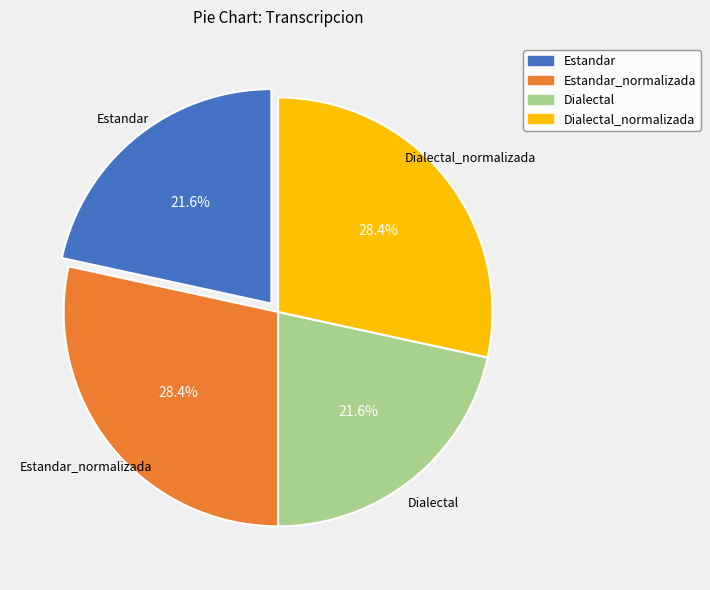

Is there a majority slice in this chart?

No